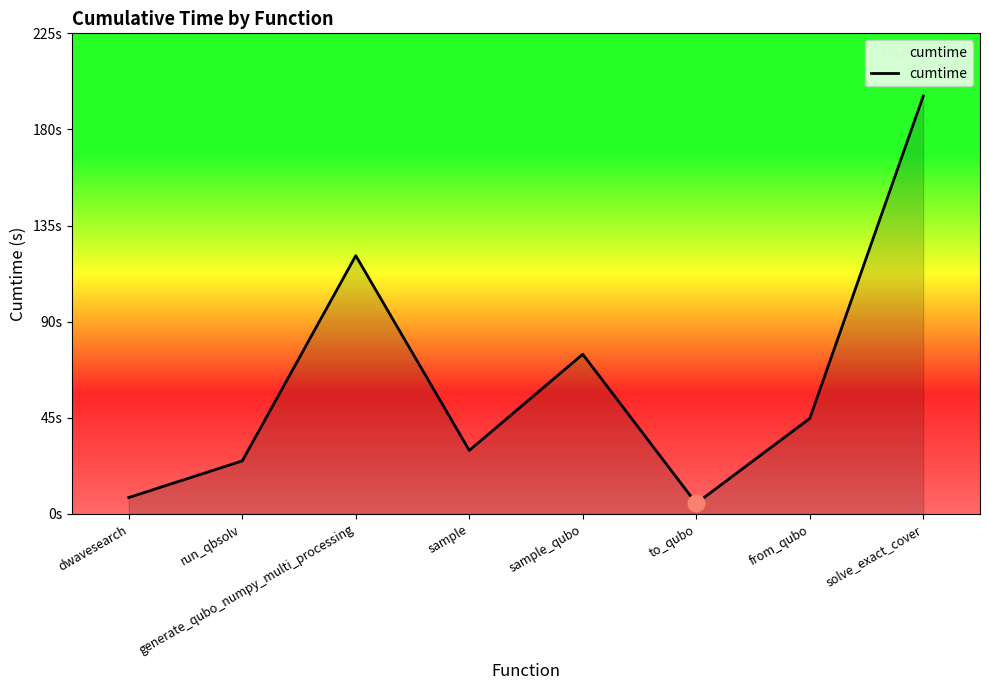

Is this an area chart (filled region under the line)?

Yes